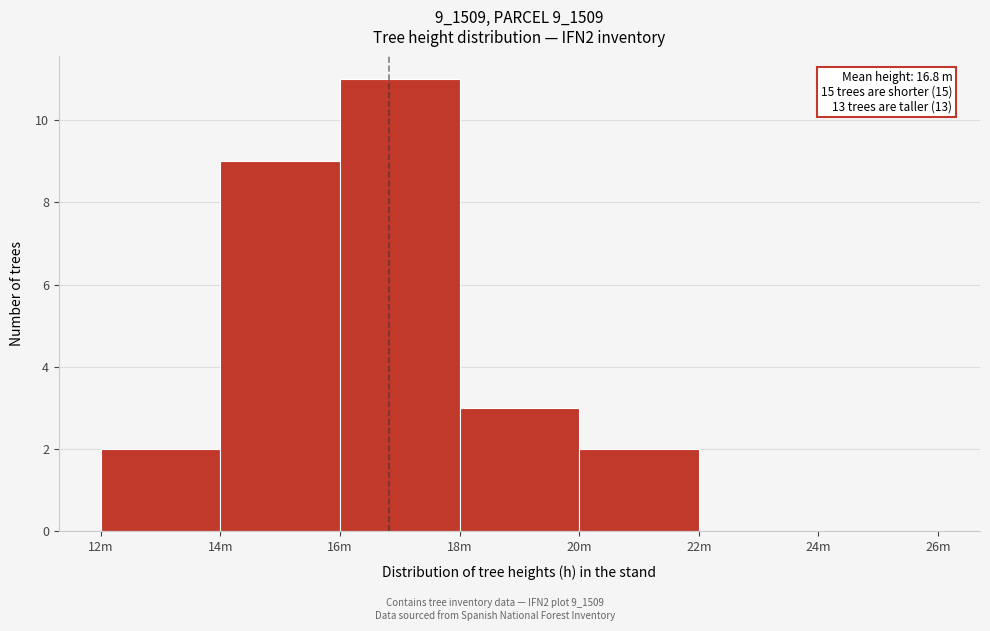

Reading right to left, transcribe all the data shown in this chart.

24m=0	22m=0	20m=2	18m=3	16m=11	14m=9	12m=2